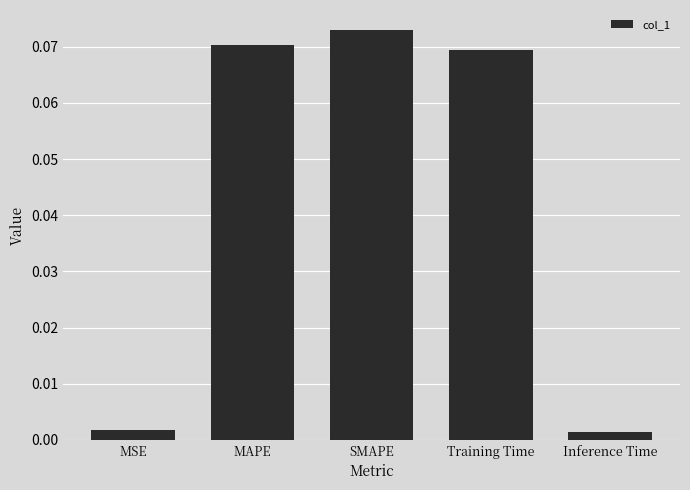

Between Inference Time and MAPE, which is larger?

MAPE